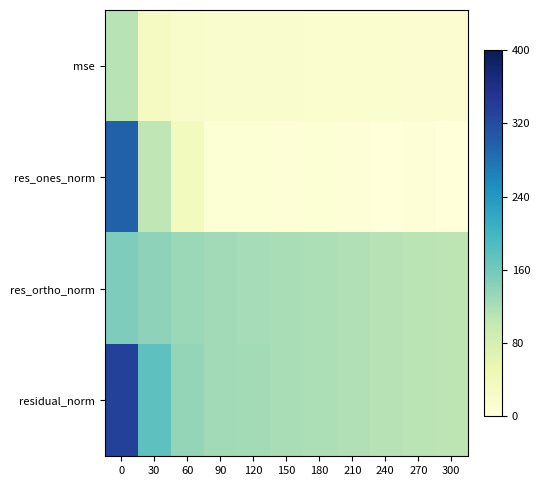

Reading left to right, extract all data points from this chart.

mse: 0=110.9	30=30.7	60=18.4	90=16.0	120=15.2	150=14.5	180=13.9	210=13.3	240=12.6	270=12.0	300=11.3
res_ones_norm: 0=296.8	30=105.5	60=34.9	90=7.1	120=7.2	150=6.1	180=7.8	210=5.9	240=1.4	270=4.1	300=0.6
res_ortho_norm: 0=151.2	30=139.9	60=131.1	90=126.4	120=123.2	150=120.3	180=117.6	210=115.2	240=112.3	270=109.3	300=106.4
residual_norm: 0=333.1	30=175.2	60=135.7	90=126.6	120=123.4	150=120.5	180=117.9	210=115.4	240=112.3	270=109.3	300=106.4